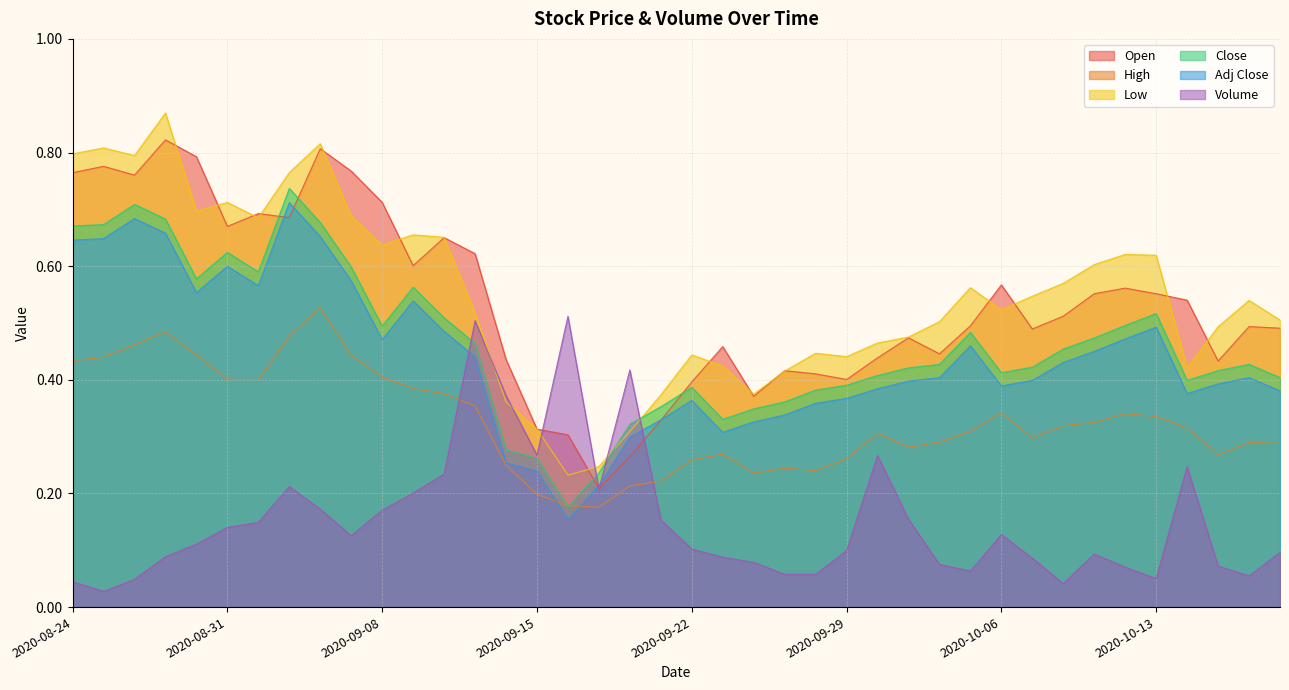

Which series has the largest total across all categories?

Low